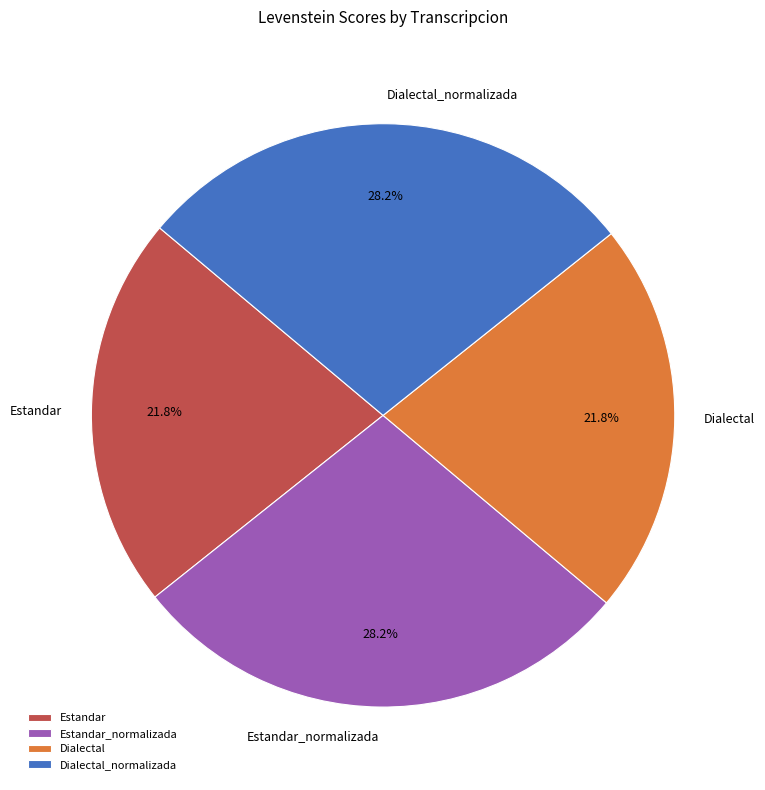

True or false: Dialectal accounts for 27% of the total.

False